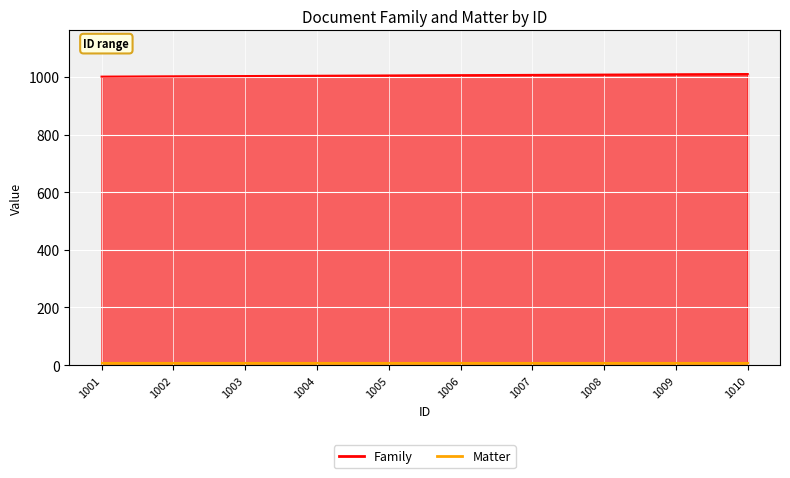

What is the difference between the values at 1009 and 1006?

3